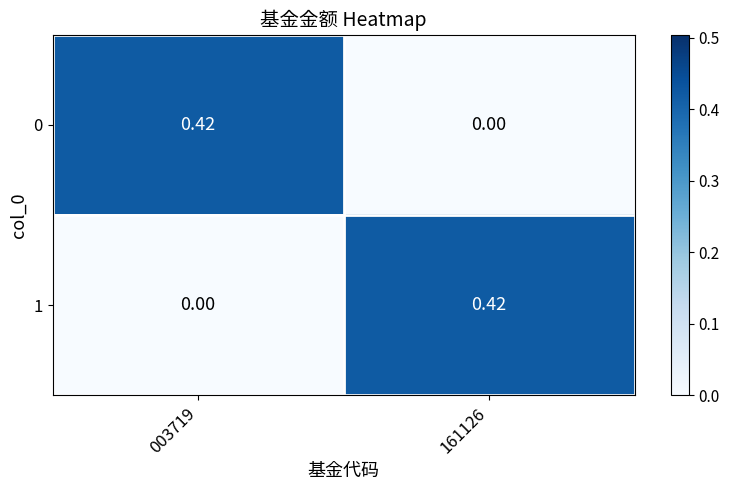

Is the value of 0 at 161126 greater than the value of 1 at 161126?

No